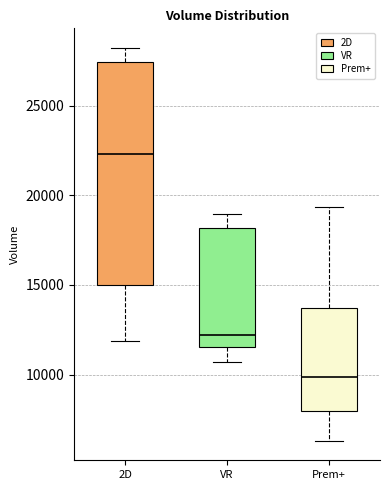

Where is the lower edge of the box for 2D on the y-axis? The values are not printed on the chart, so give them approximately, as read against the axis.

15000